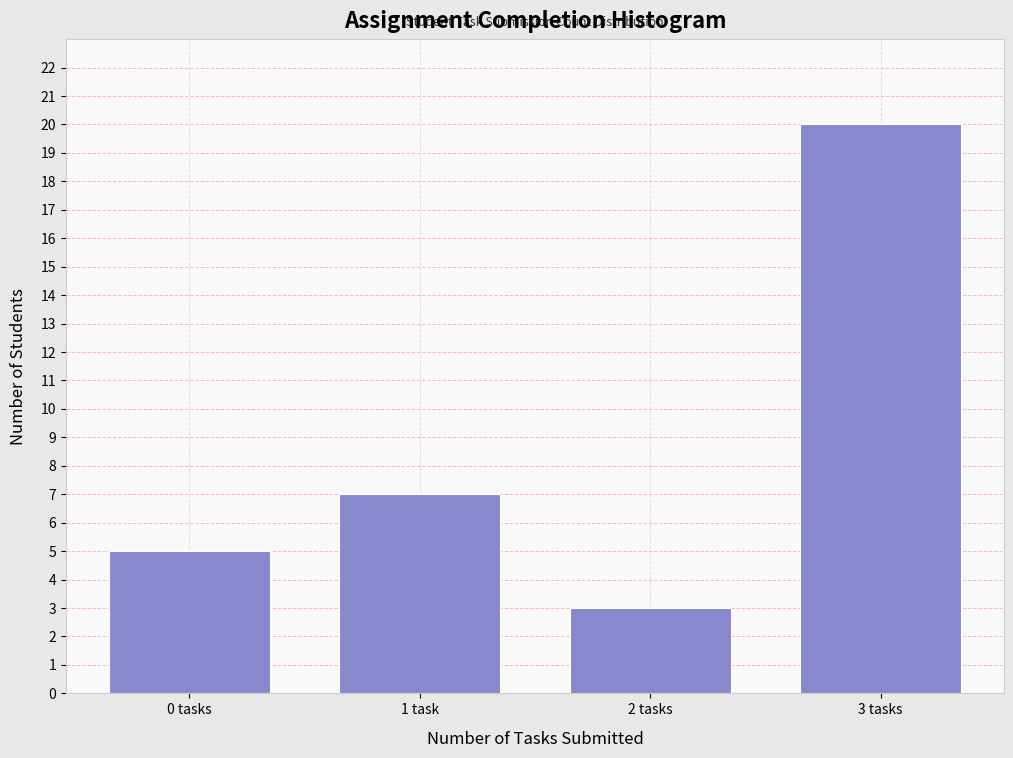

Reading right to left, transcribe all the data shown in this chart.

3 tasks=20	2 tasks=3	1 task=7	0 tasks=5